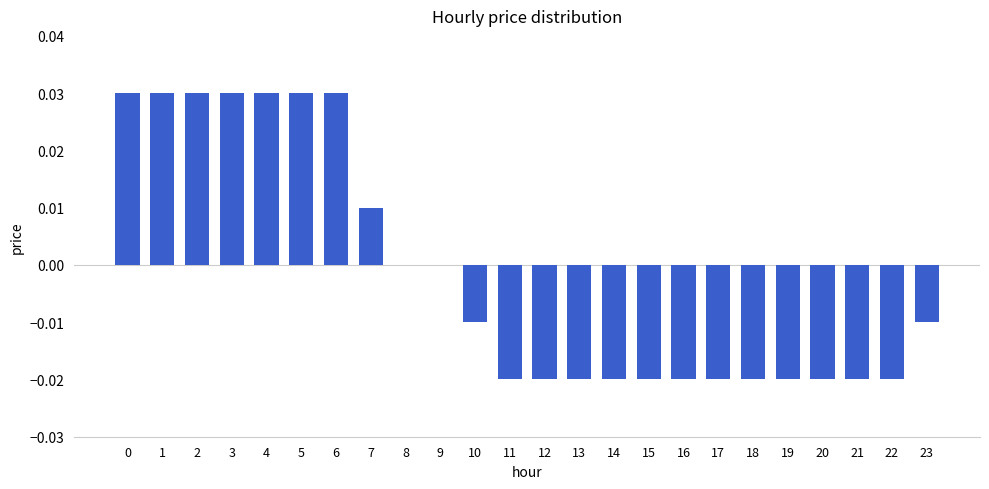

Count the values in the range 0 to 1.

10